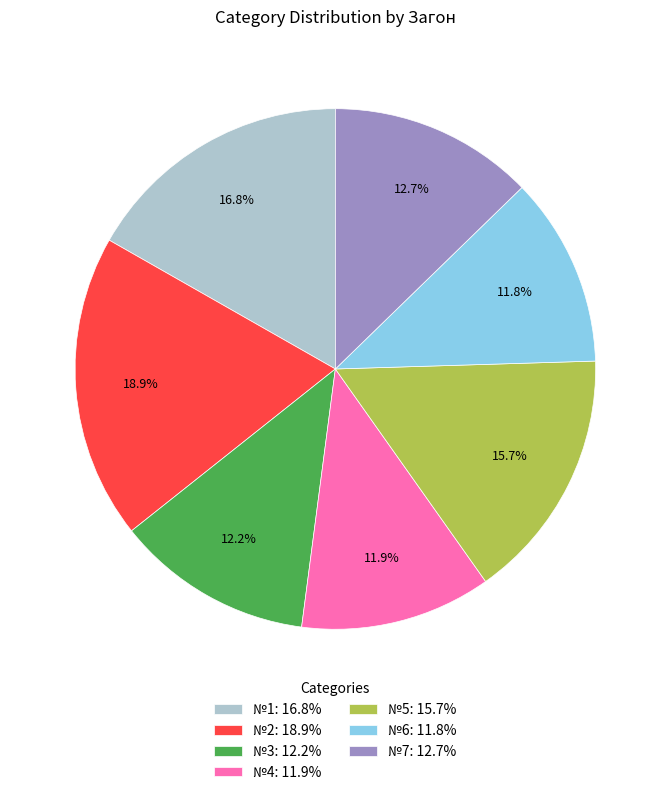

What percentage is the №3 slice, to the nearest percent?

12%